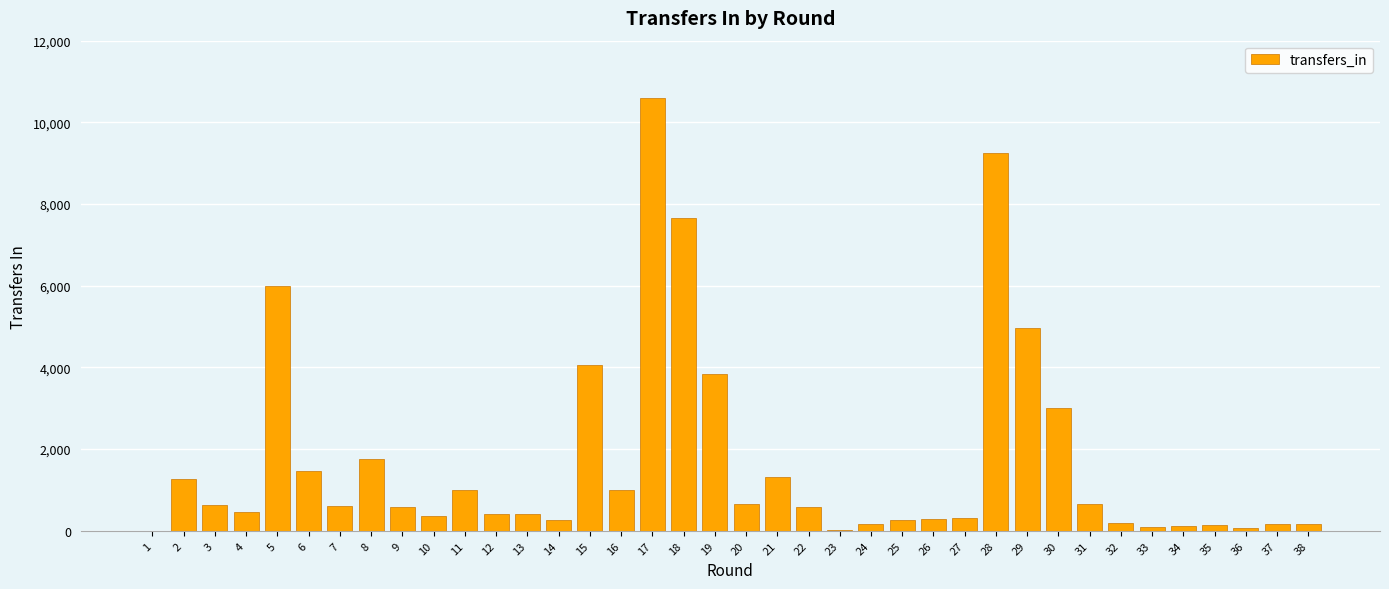

Is it true that the value at 12 is 419?

True